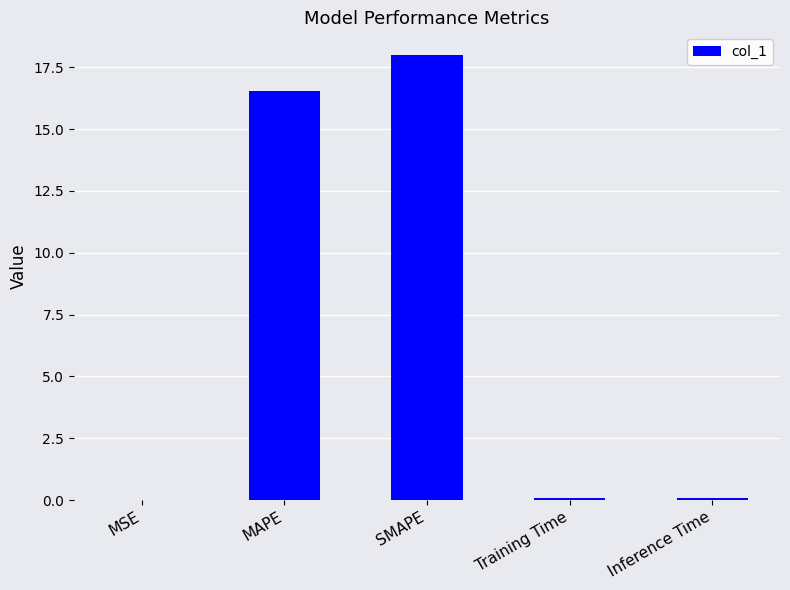

Which label corresponds to the largest value in the chart?

SMAPE